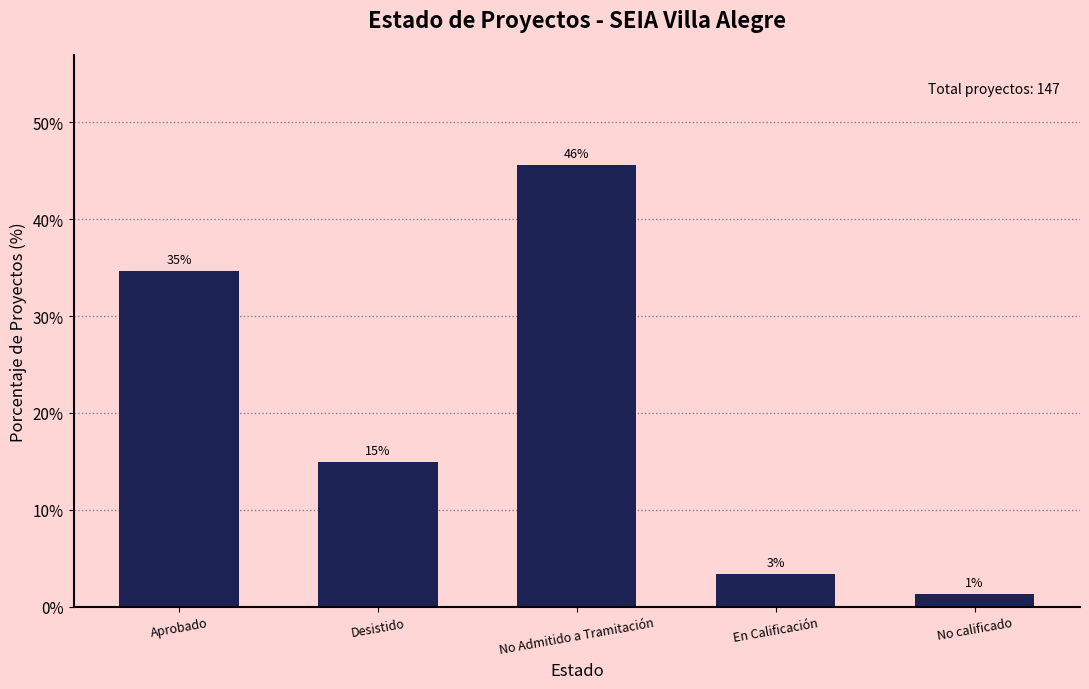

At which label is the value closest to 23?

Desistido